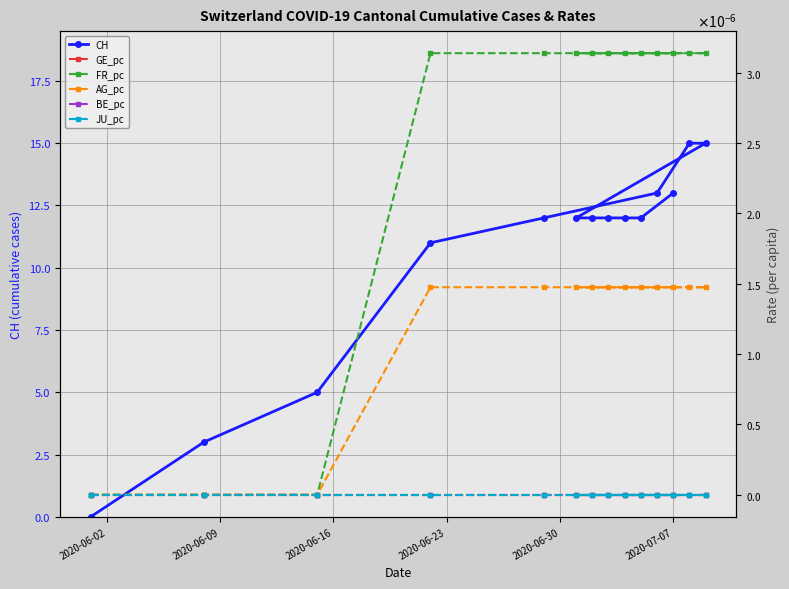

How many data points in AG_pc are above 0?

11